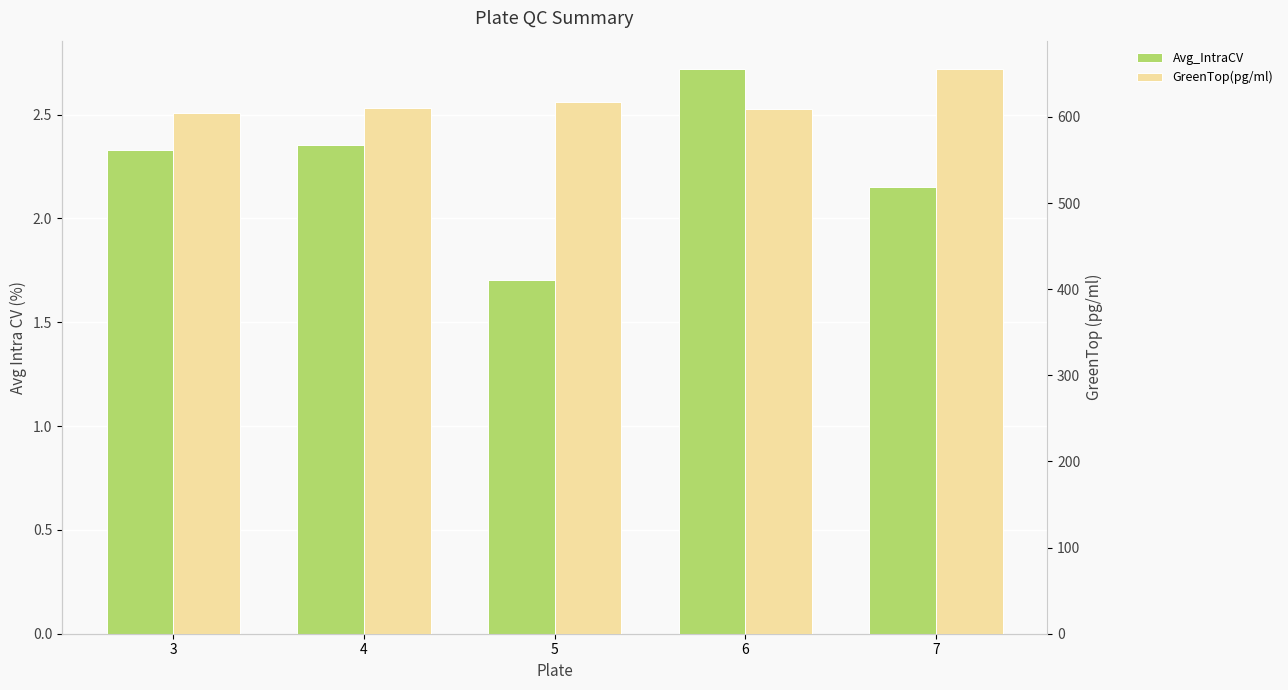

How many bars are there in each group?

2